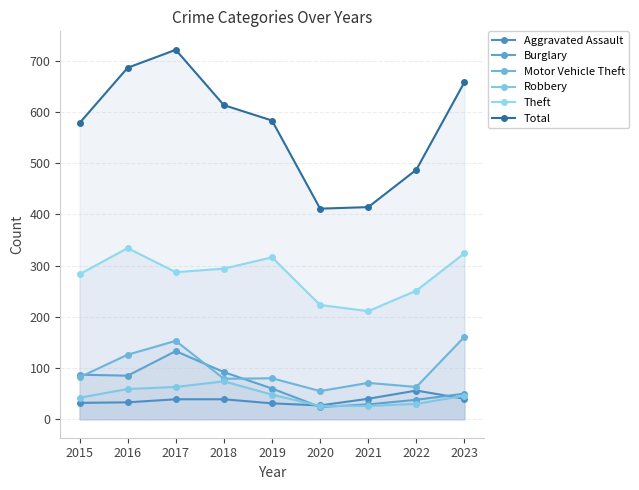

Which series has the largest range (max minus min)?

Total